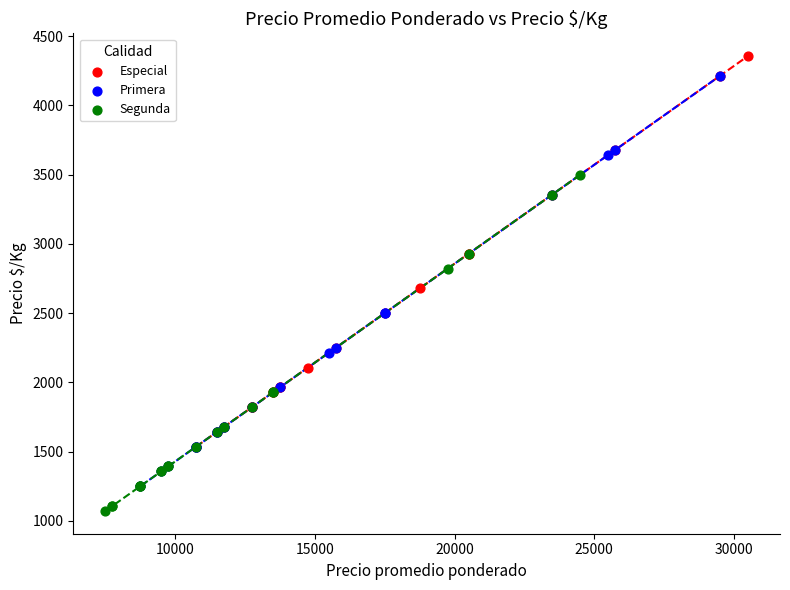

Which series has the largest Y range (max minus min)?

Primera